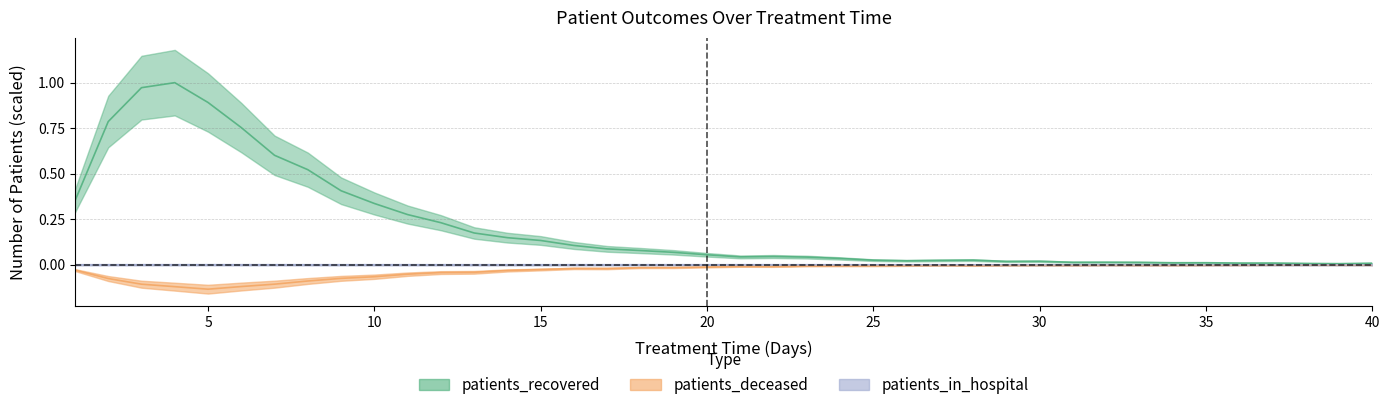

Which has a higher value, 12 or 27?

12